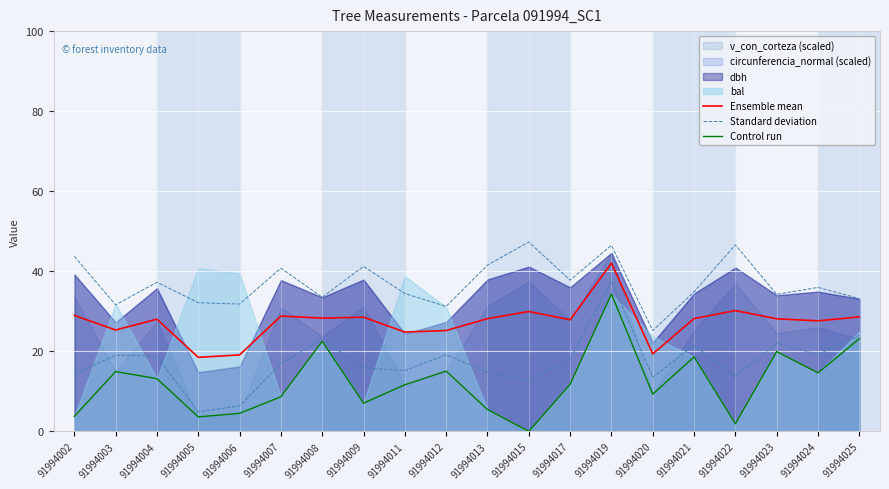

What is the value of the Ensemble mean point at the 19th from the left?

27.6